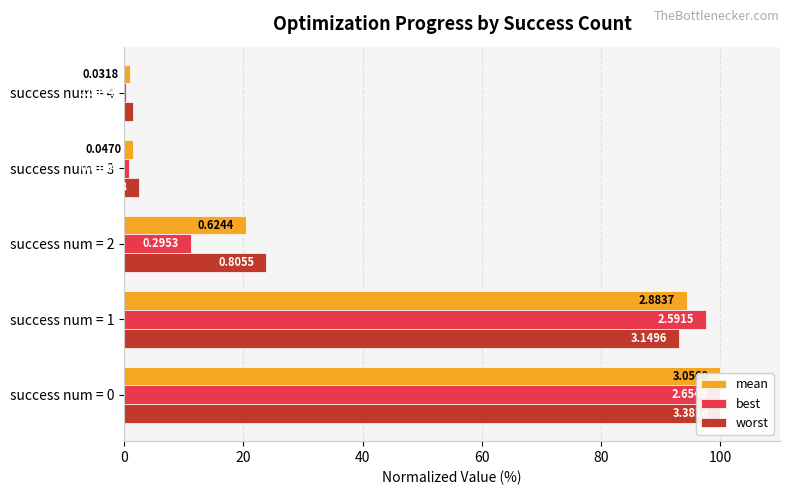

What is the approximate value of mean at success num = 4?

1.0